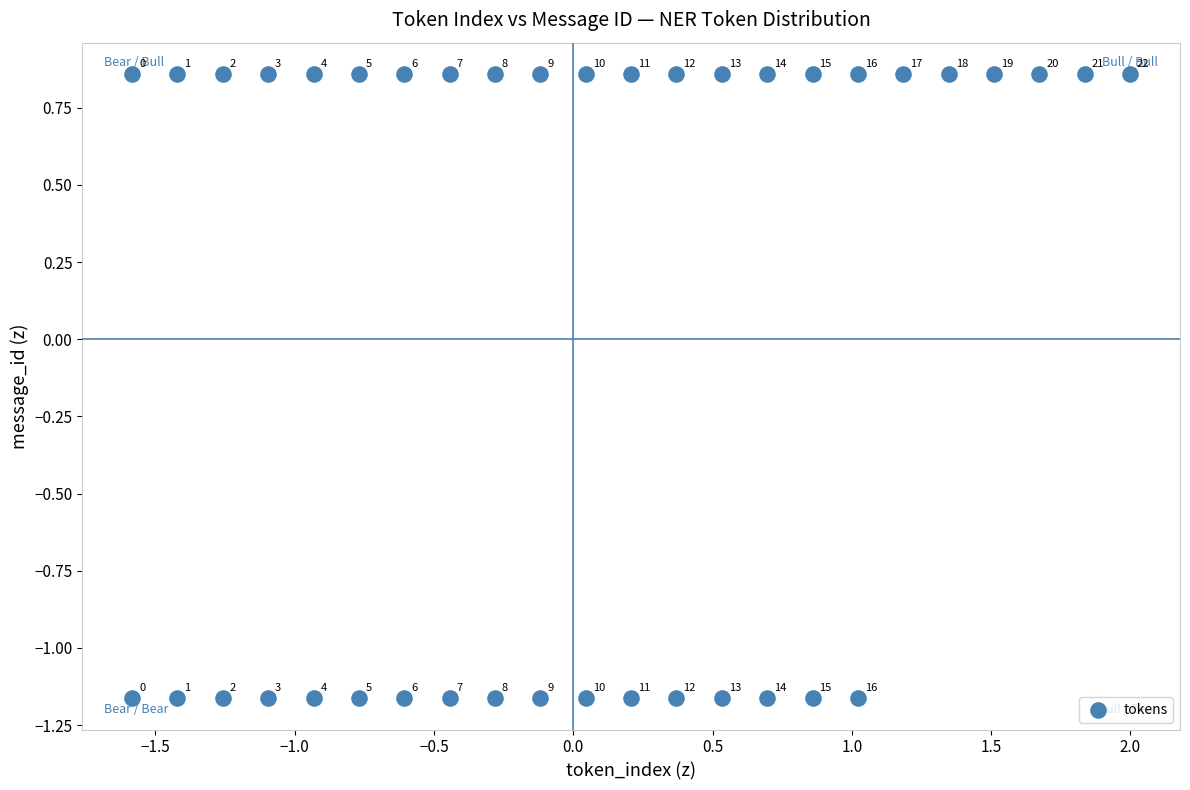

What is the range of Y values (max minus min)?

2.0